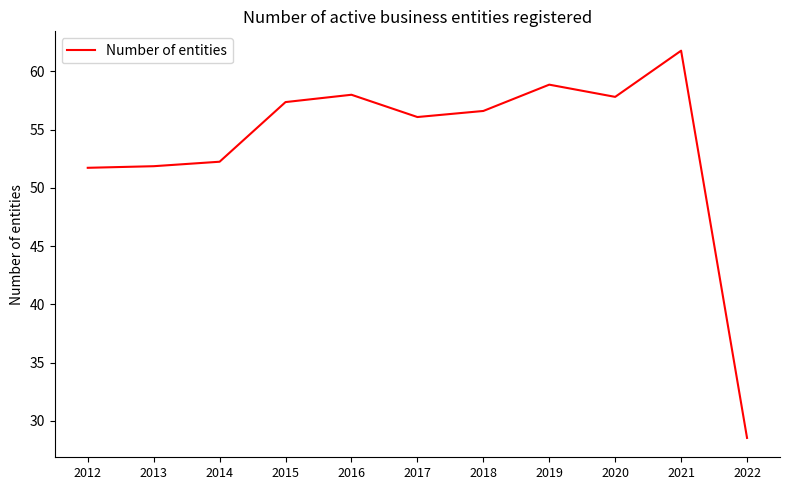

Which label corresponds to the largest value in the chart?

2021